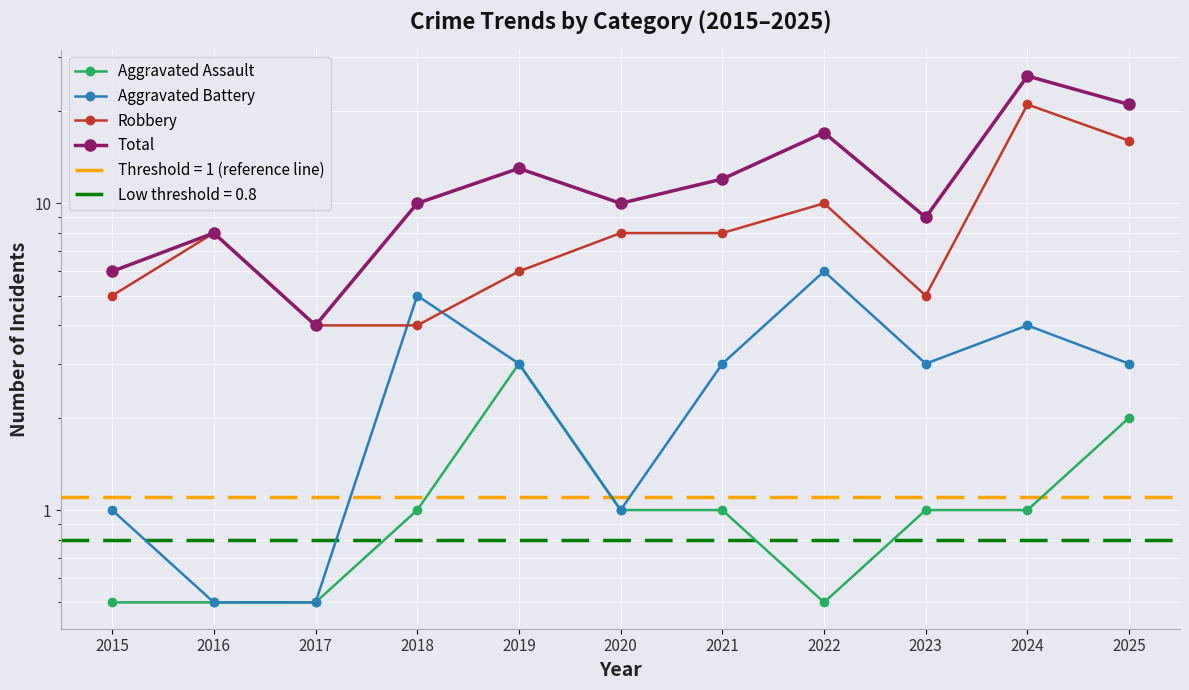

What is the spread (max minus min) of values at 2015?

5.5